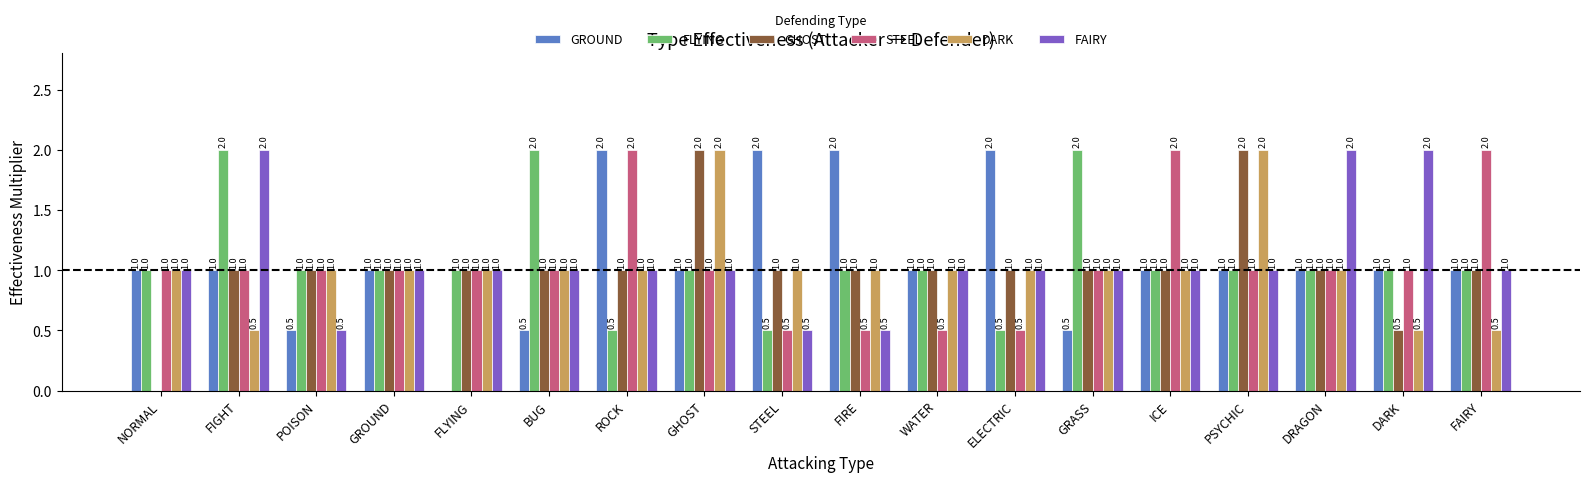

What is the total value across all series at POISON?

5.0